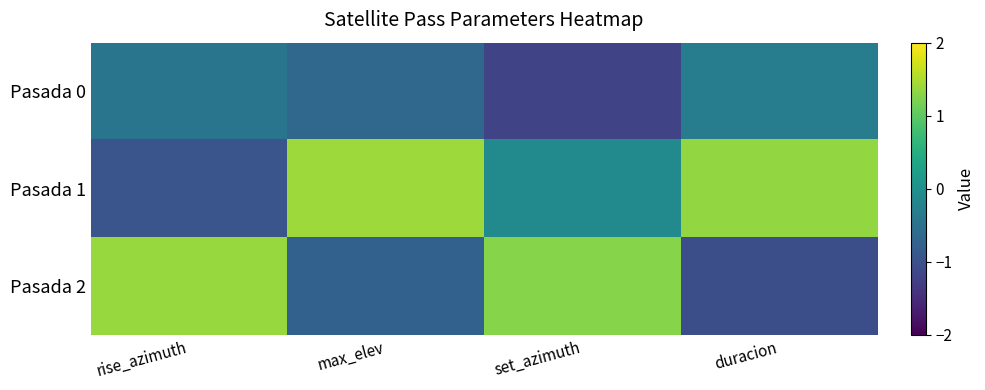

At which category is the sum across all series the highest?

rise_azimuth